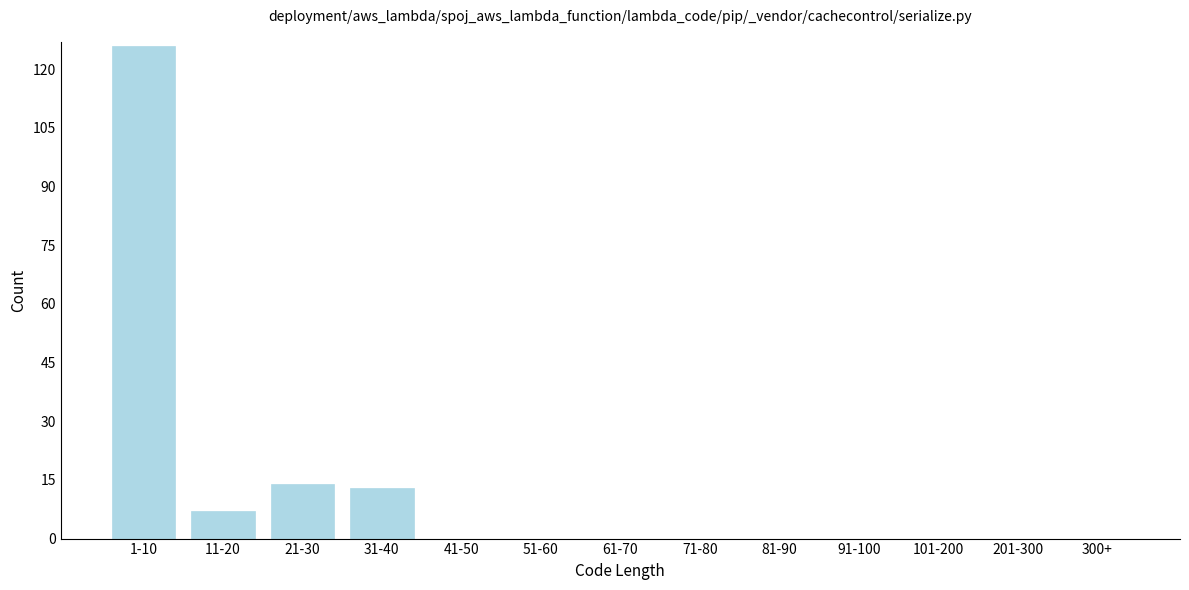

Between 1-10 and 11-20, which is larger?

1-10